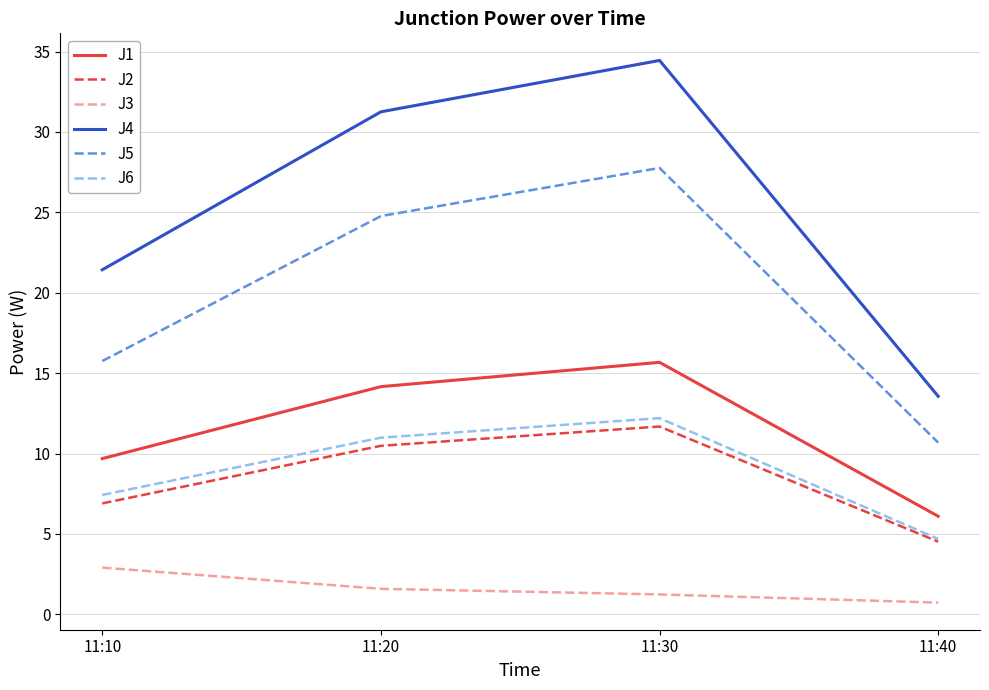

True or false: J4 has more than 2 points higher than both neighbors.

False